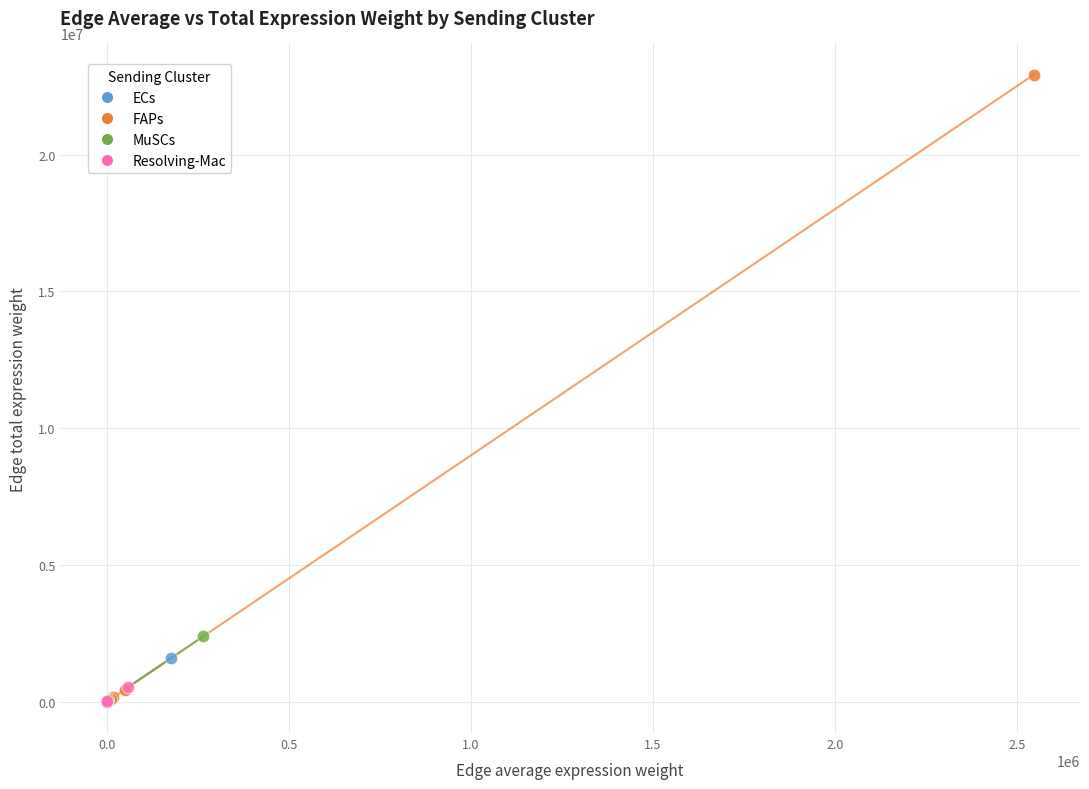

Which series has the largest Y range (max minus min)?

FAPs